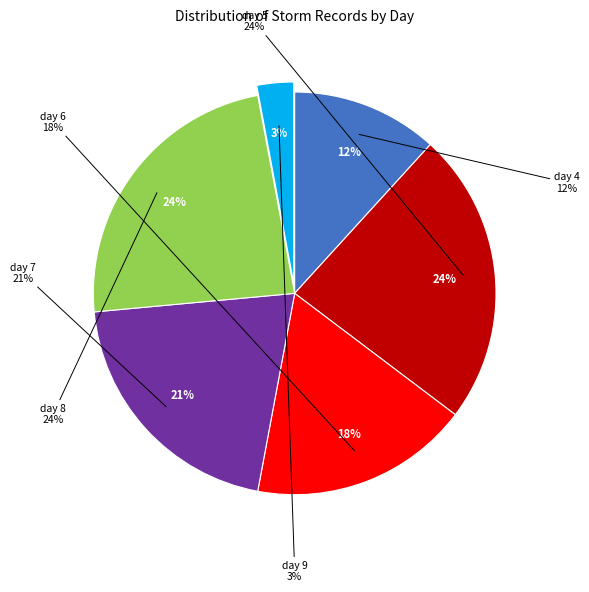

To the nearest percent, what is the difference between the day 6 and day 4 slice percentages?

6%